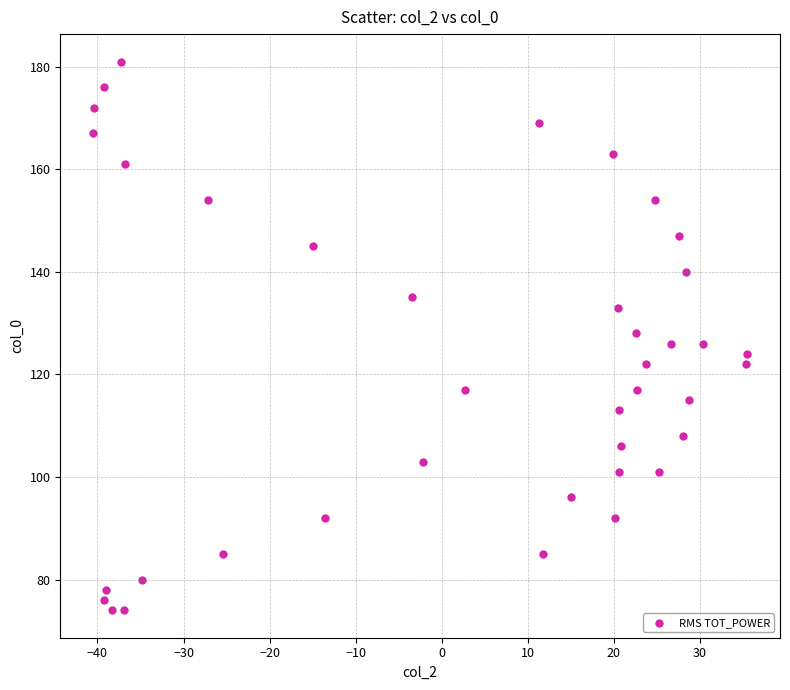

What is the range of Y values (max minus min)?

107